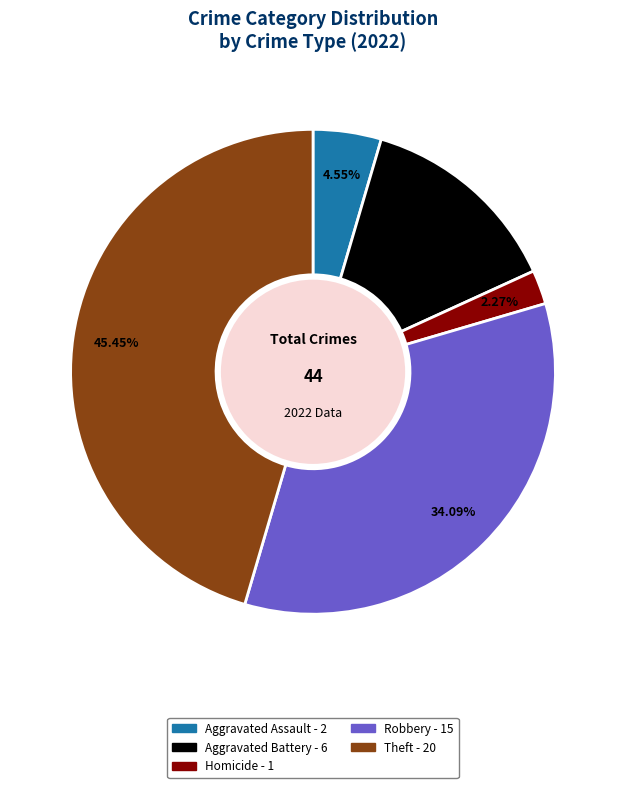

Does any single category account for the majority?

No